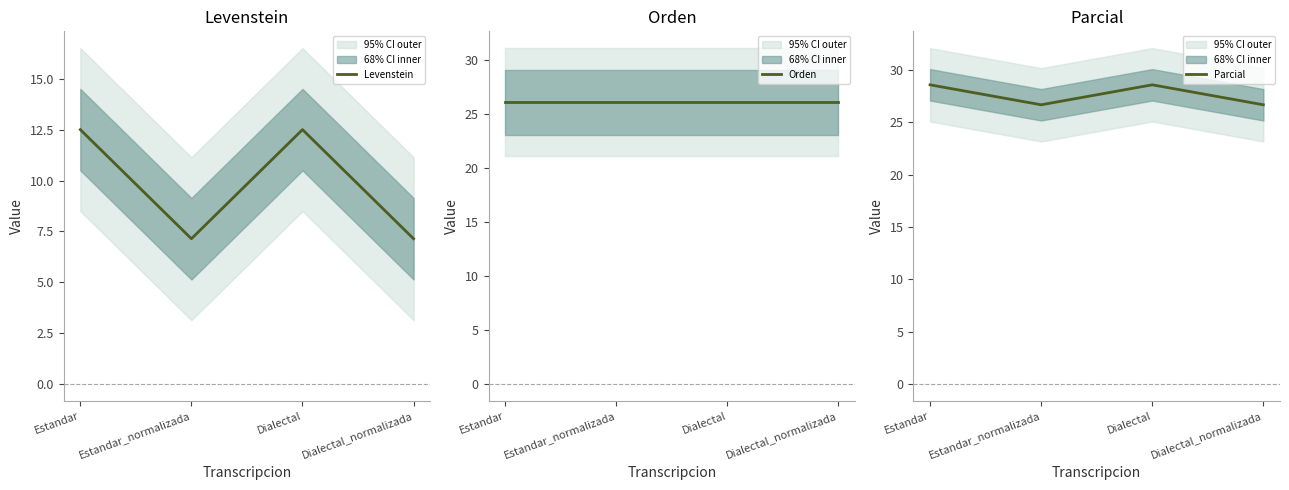

At which label is Levenstein closest to 9?

Estandar_normalizada